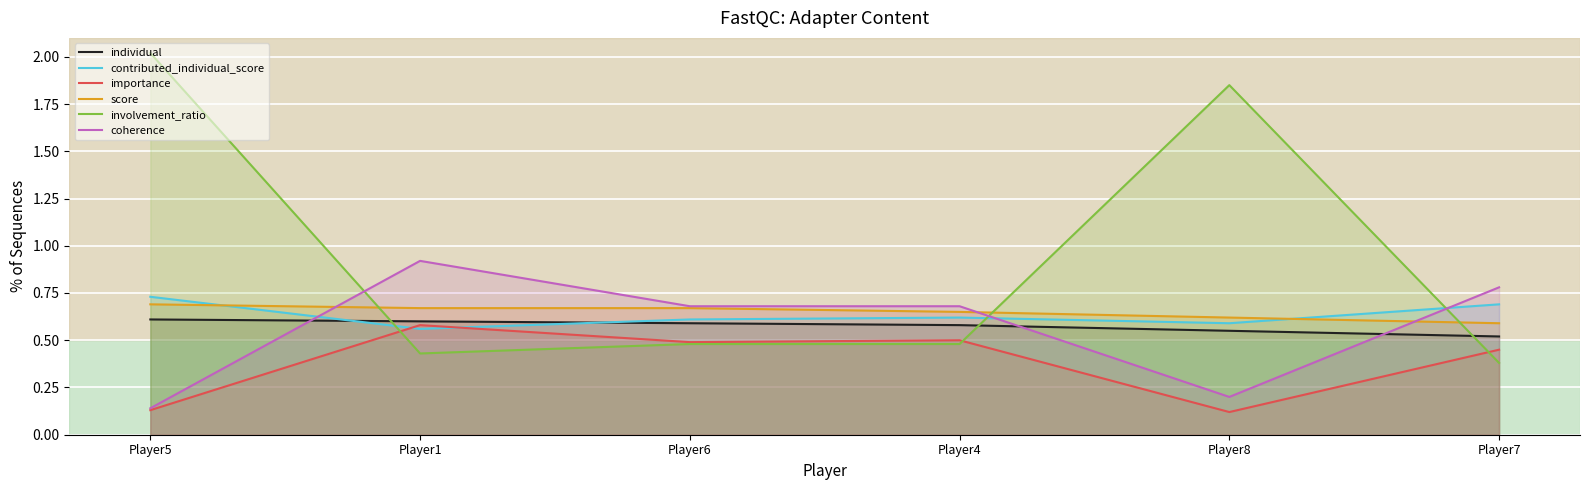

Does the chart display data point markers on the line(s)?

No